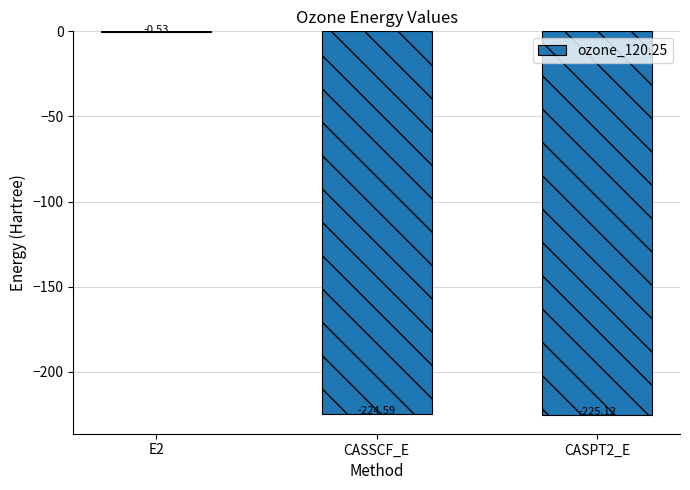

At which label does the data first exceed -224?

E2